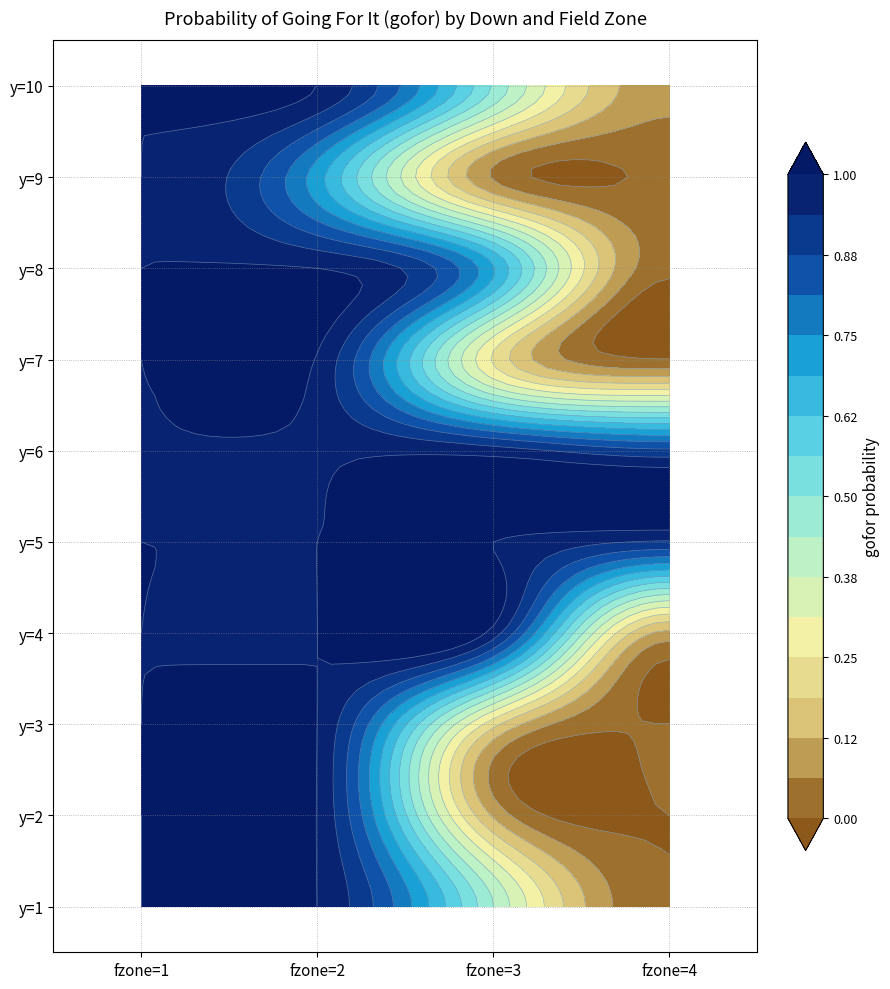

Which has a higher value, 2 or 3?

2